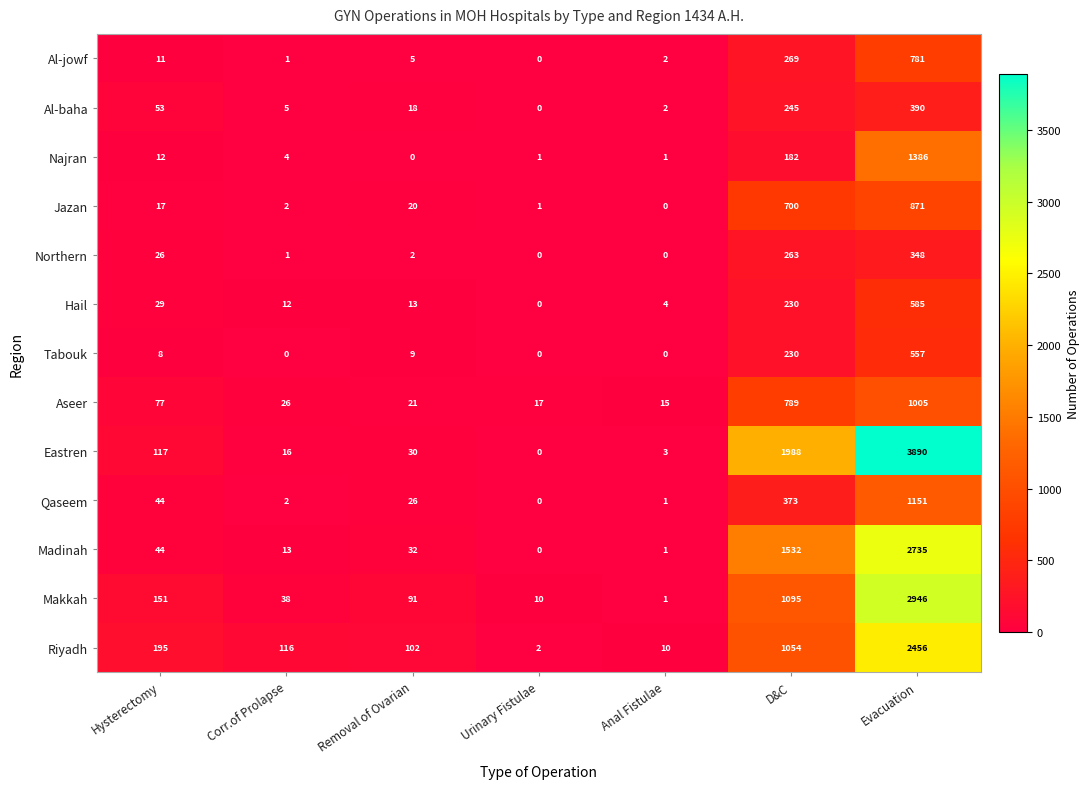

What is the difference between the maximum and minimum values in the Tabouk series?

557